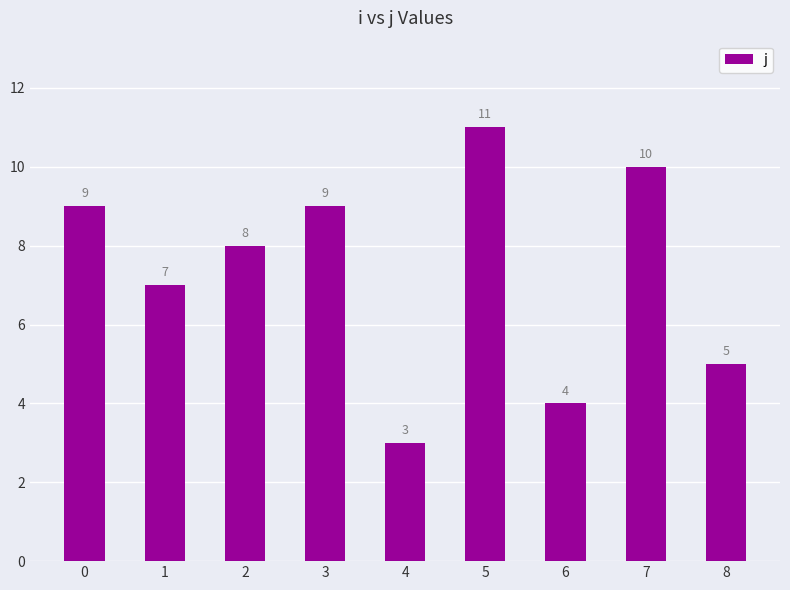

What is the ratio of the value at 0 to the value at 2?

1.1